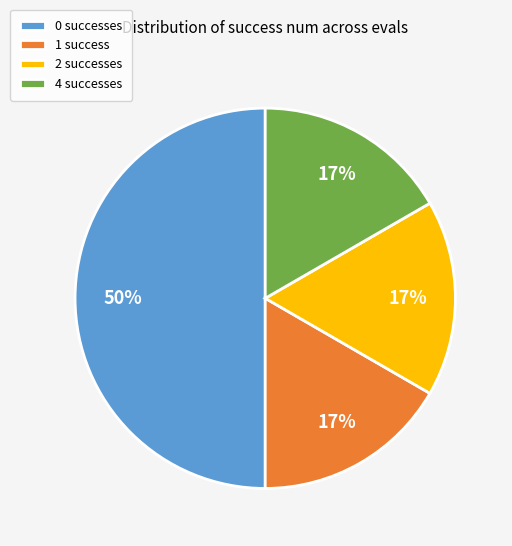

What percentage is the 2 successes slice, to the nearest percent?

17%